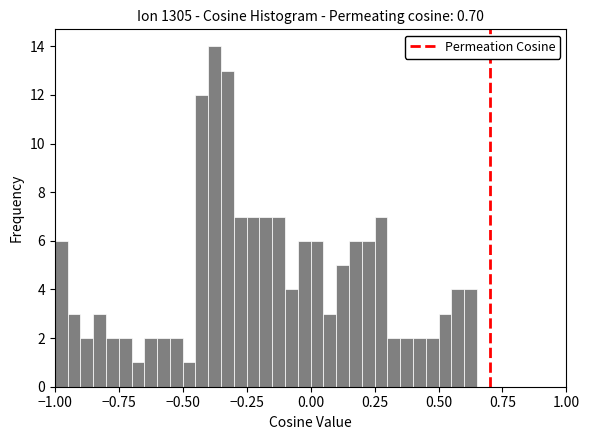

Read against the x-axis, roughly where is the centre of the tallest bar?

-0.35